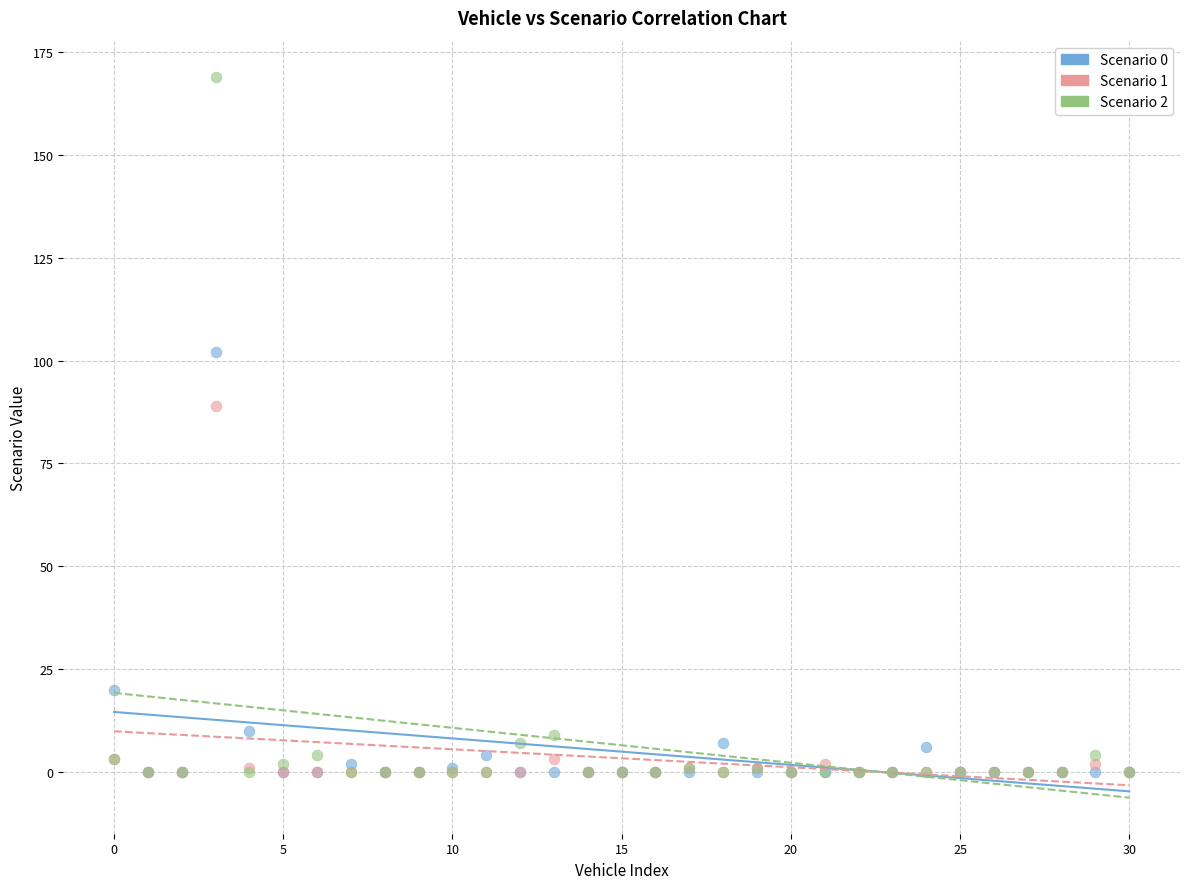

Which series has the widest spread of Y values?

Scenario 2